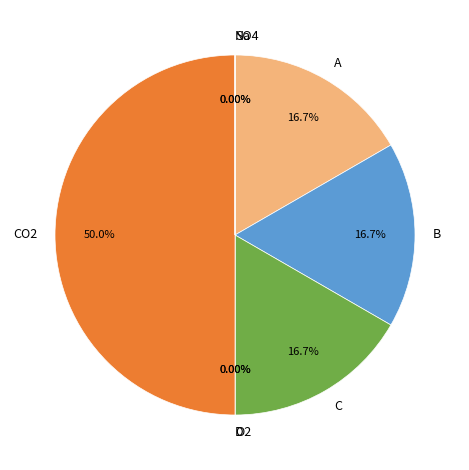

To the nearest percent, what percentage of the pie is C?

17%